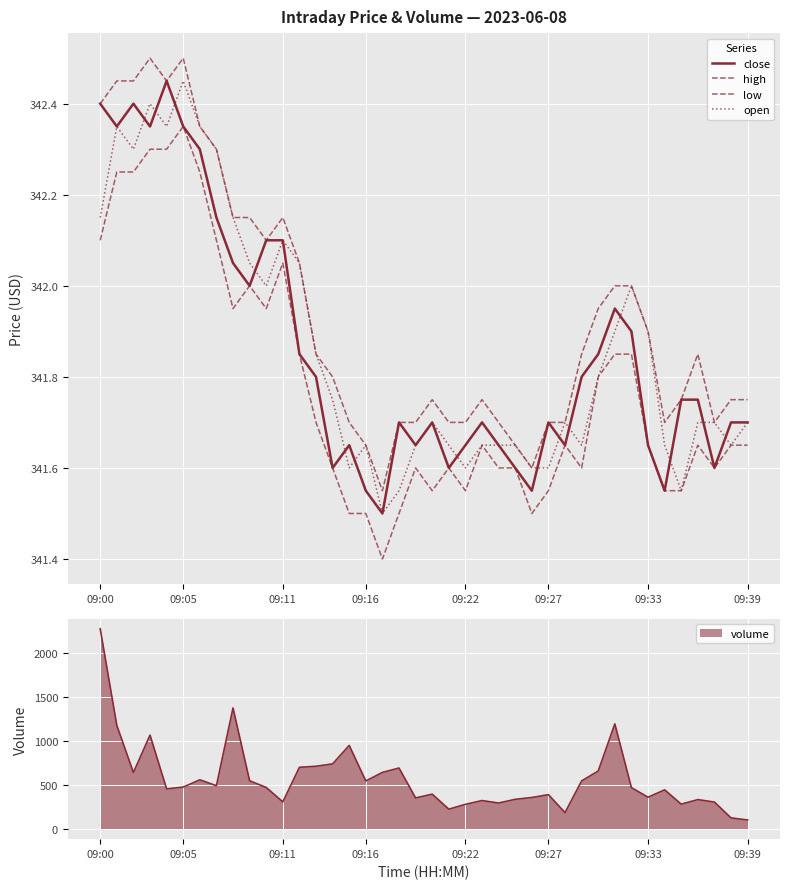

What is the difference between the maximum and second lowest values in the high series?

0.9